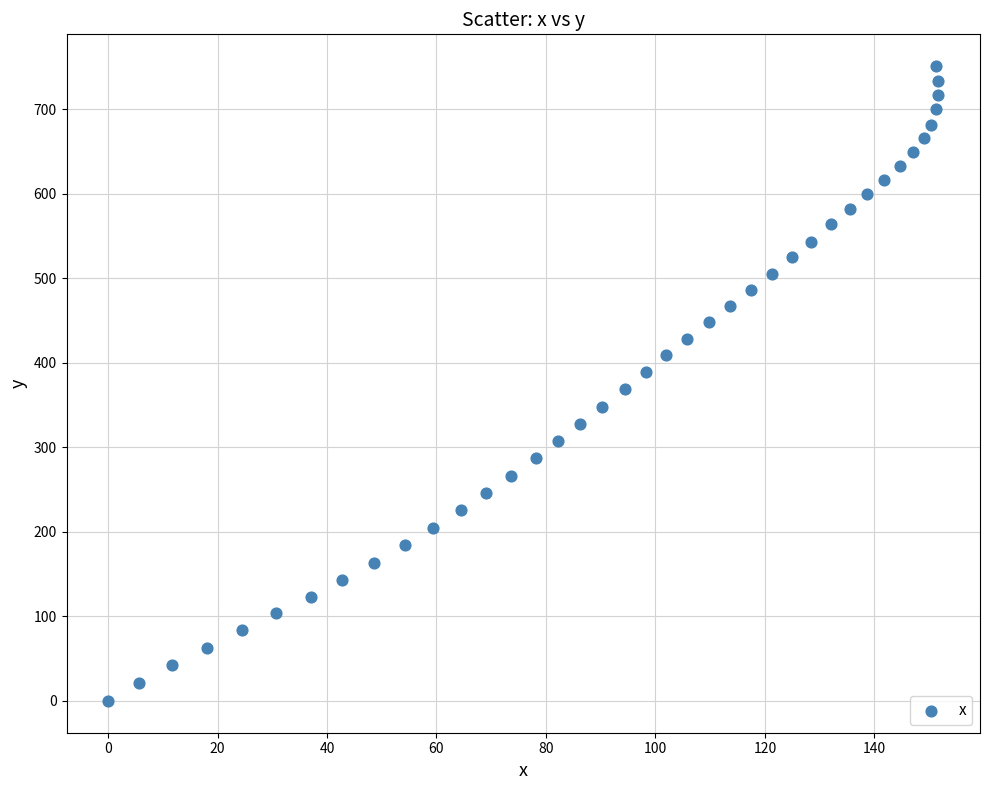

What is the range of Y values (max minus min)?

750.9